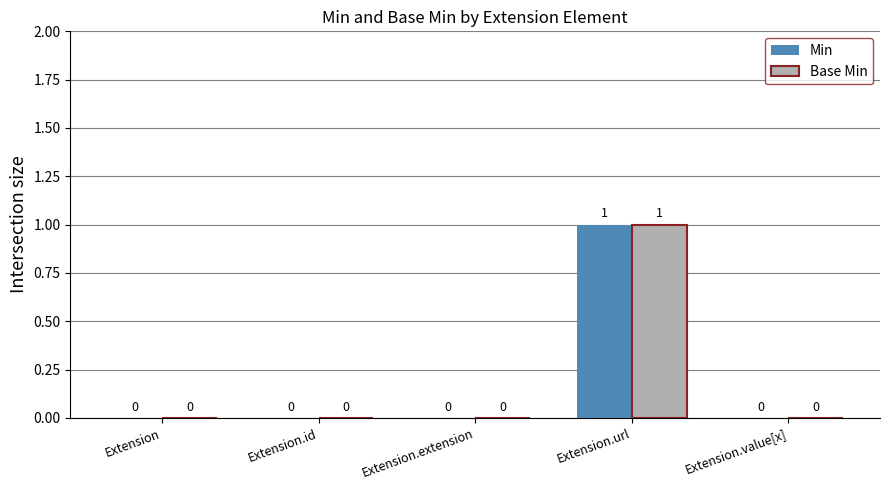

At which label does Base Min reach its peak?

Extension.url